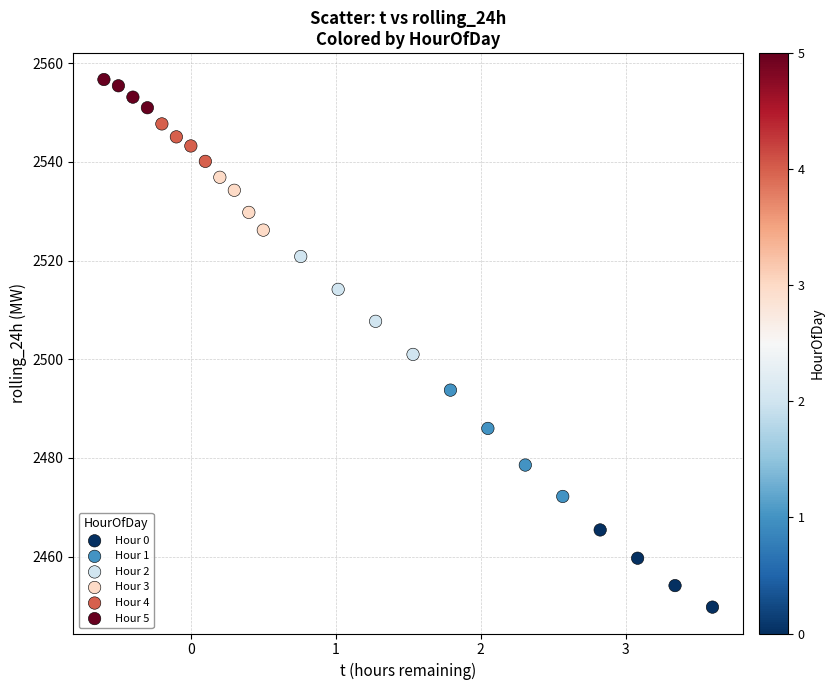

Which series contains the highest Y value?

Hour 5